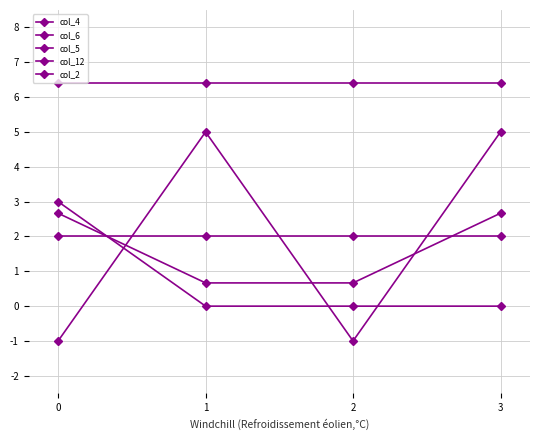

Rank the series at 1 from highest to lowest value.

col_6, col_4, col_5, col_12, col_2